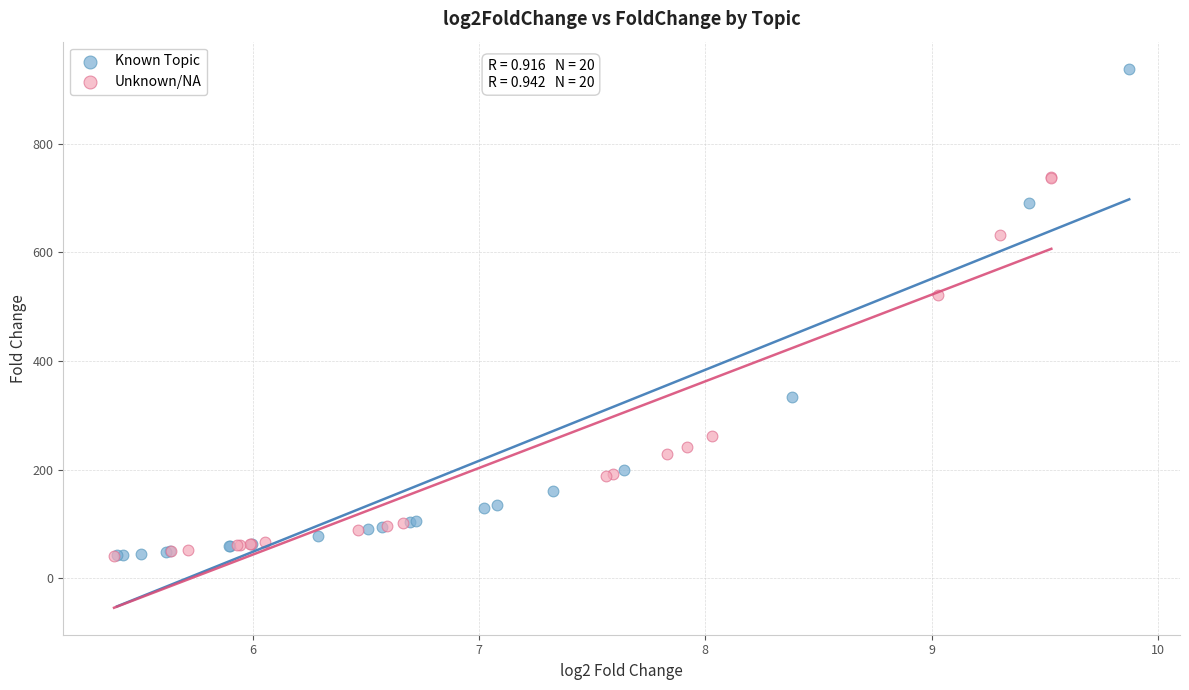

Which series contains the highest Y value?

Known Topic